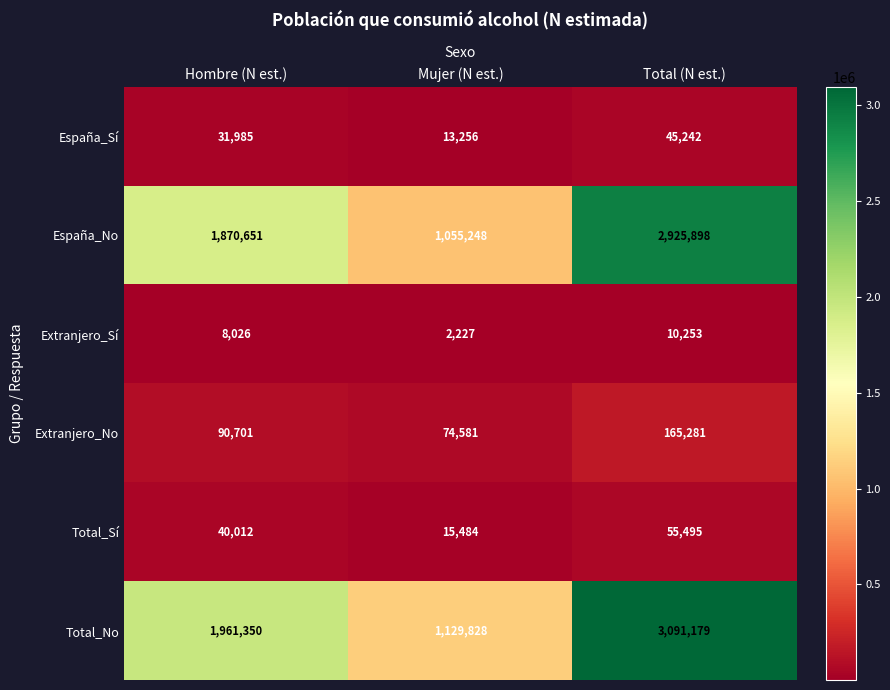

Read the España_No value at Hombre (N est.).

1870651